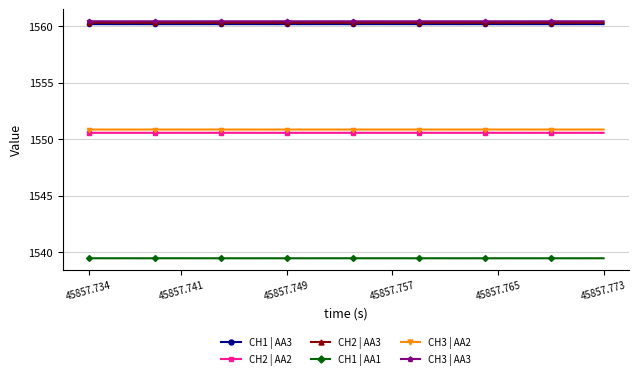

What is the value of the CH2 | AA2 point at the 22nd from the left?

1550.6